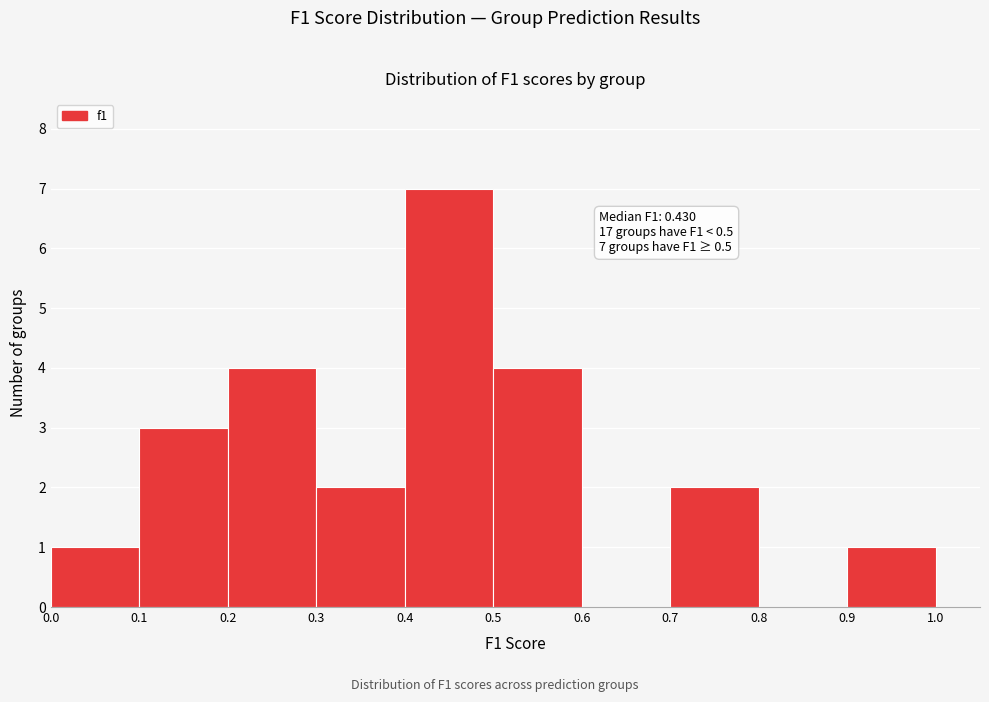

Over which range of the x-axis is the bar tallest?

0.4 to 0.5